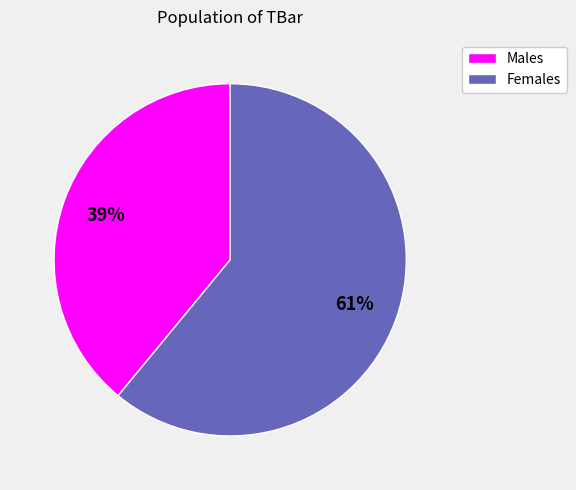

To the nearest percent, what percentage of the pie is Males?

39%